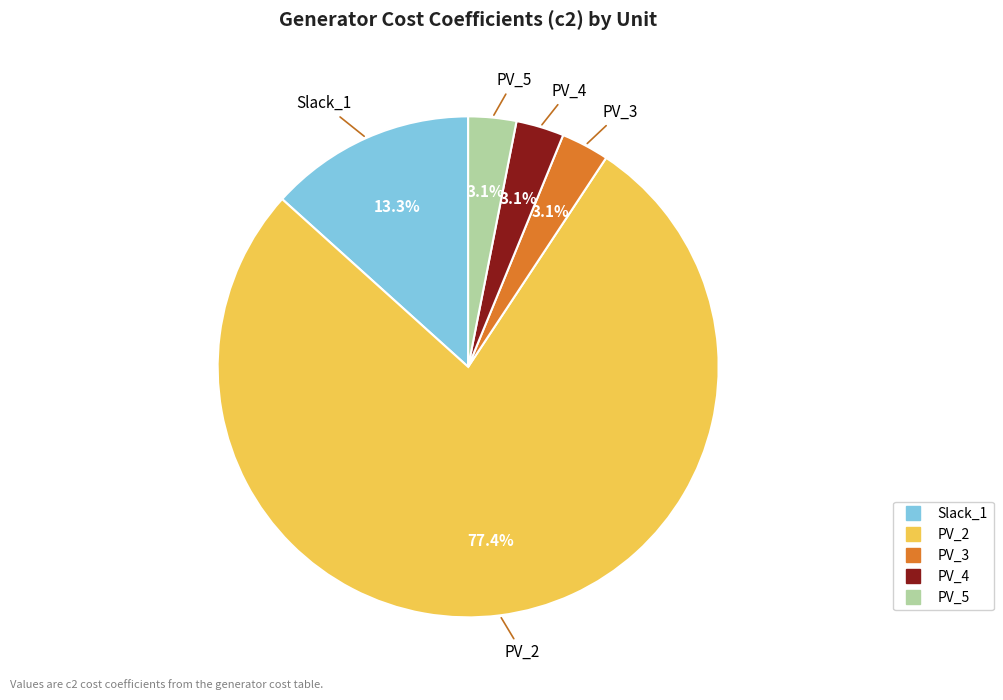

The Slack_1 slice represents 1% of the pie. True or false?

False